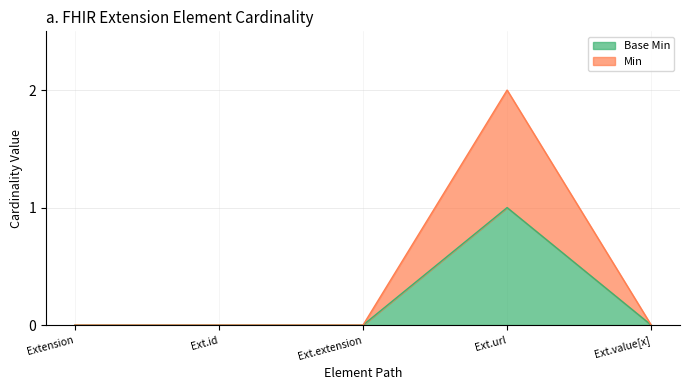

What is the value of the Base Min point at the 4th from the left?

1